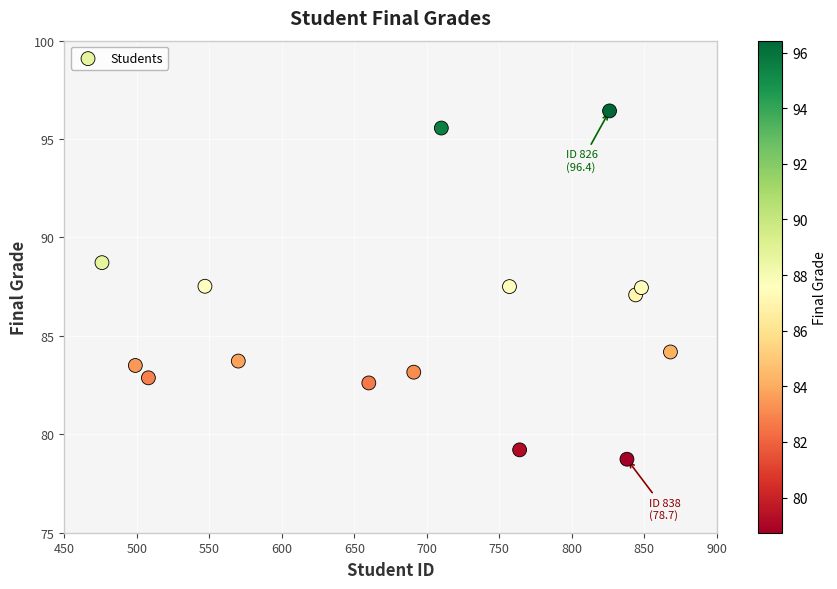

What is the range of Y values (max minus min)?

17.7